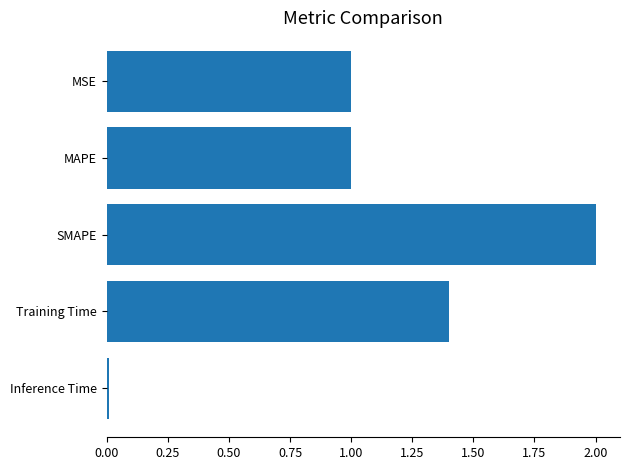

What is the label of the 1st bar from the bottom?

Inference Time